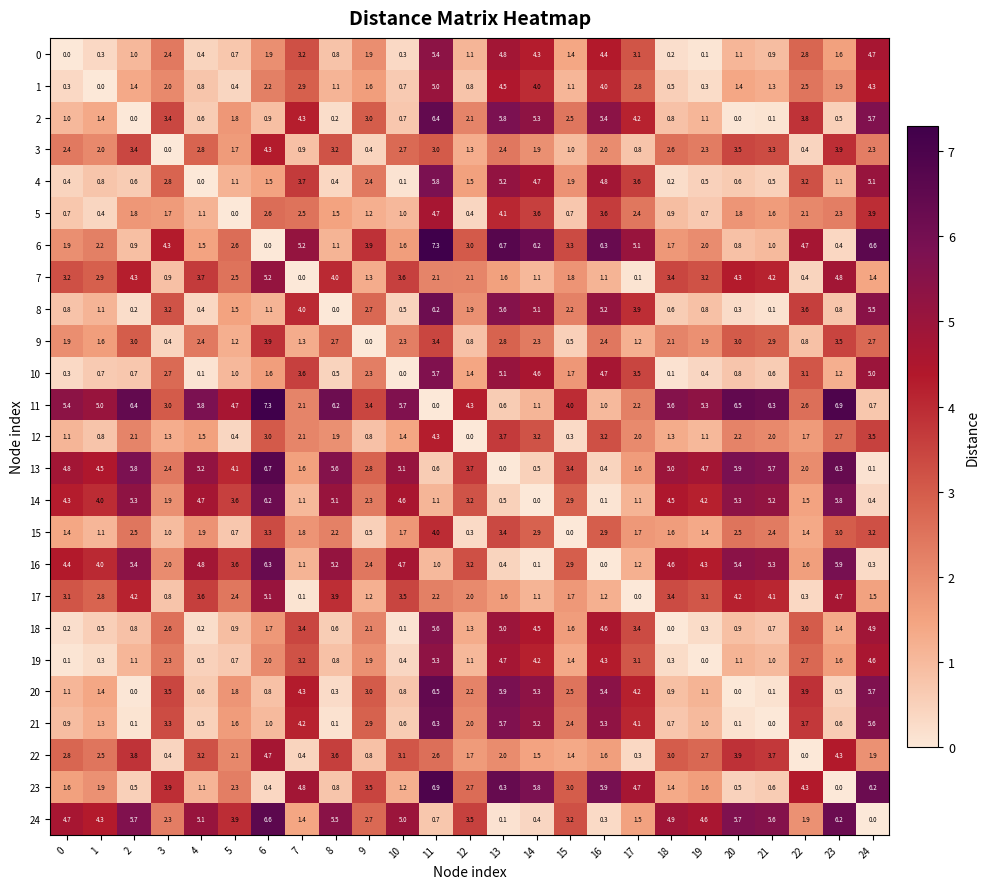

Is it true that 4 equals 0.4 at 8?

True